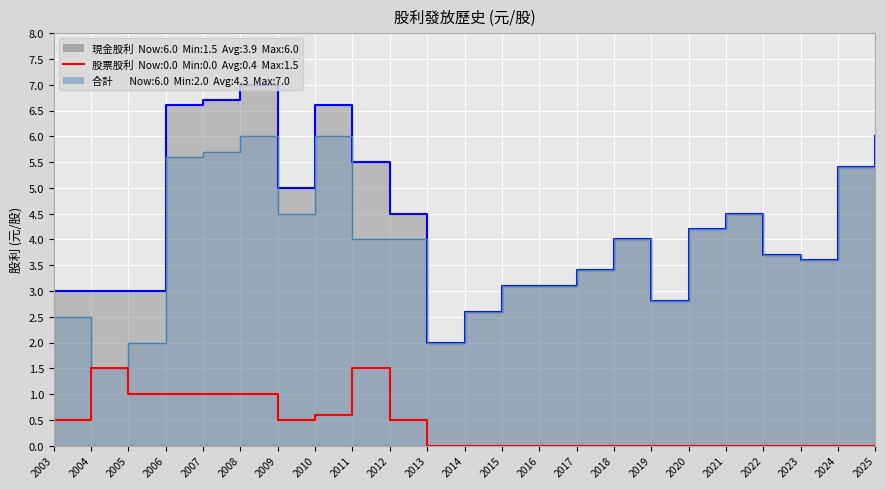

List the labels in order of value, smallest first.

2013, 2014, 2015, 2016, 2017, 2018, 2019, 2020, 2021, 2022, 2023, 2024, 2025, 2003, 2009, 2012, 2010, 2005, 2006, 2007, 2008, 2004, 2011